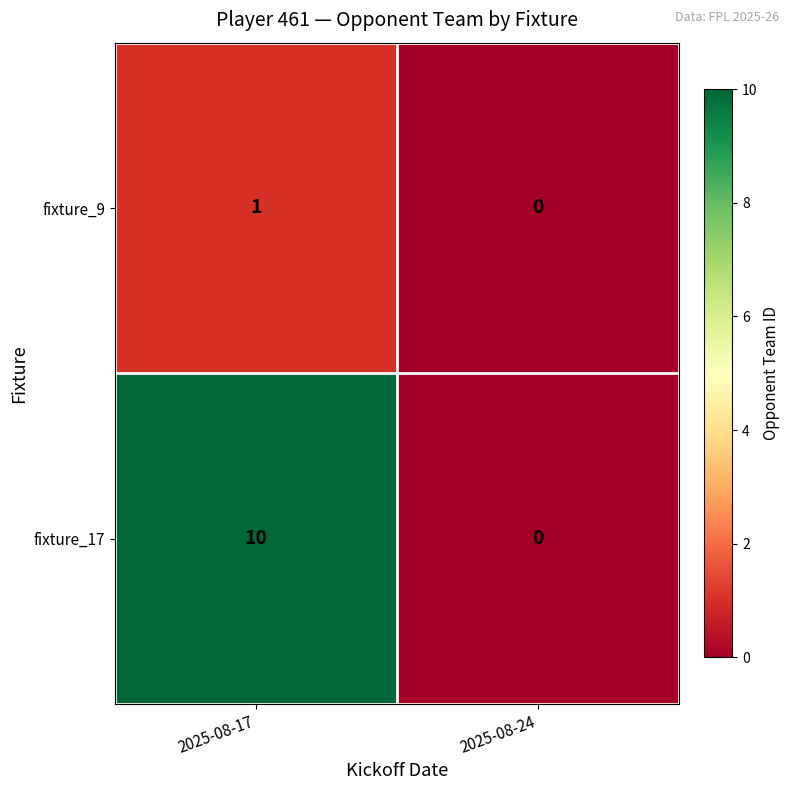

The value of fixture_9 at 2025-08-17 is 1. True or false?

True